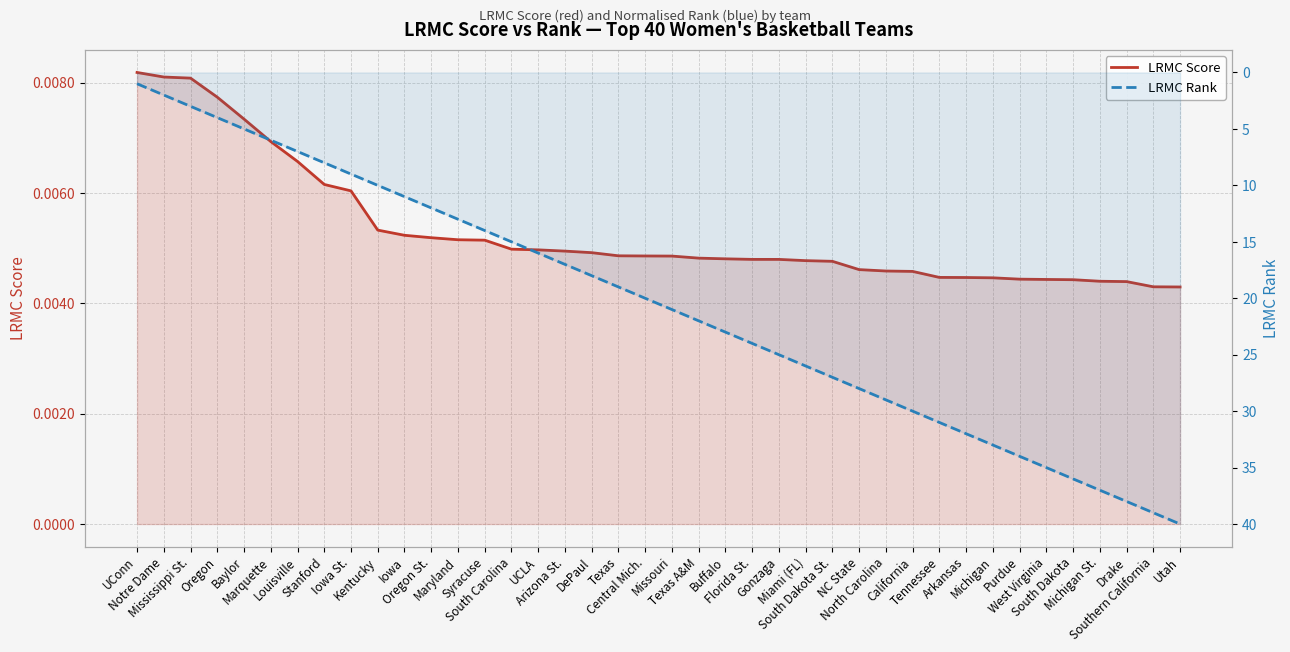

True or false: LRMC Score has a value of 0.0 at Louisville.

True